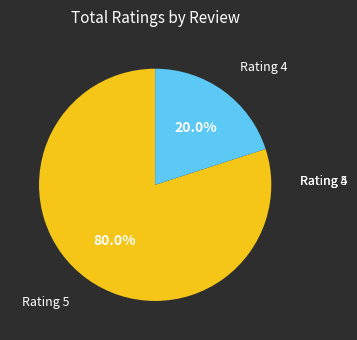

Count the number of slices in the pie.

2